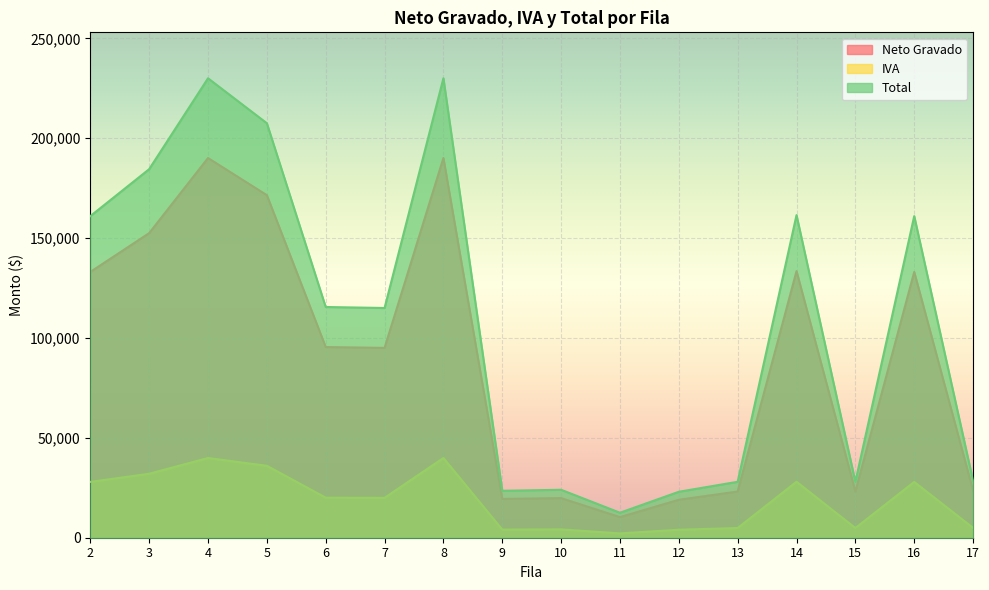

Reading left to right, list all the values displayed in this chart.

Neto Gravado: 2=133057.8	3=152479.3	4=190082.6	5=171487.6	6=95454.5	7=95041.3	8=190082.6	9=19421.5	10=19834.7	11=10330.6	12=19008.2	13=23140.5	14=133471.1	15=23140.5	16=133057.8	17=23553.7
IVA: 2=27942.2	3=32020.7	4=39917.3	5=36012.4	6=20045.5	7=19958.7	8=39917.3	9=4078.5	10=4165.3	11=2169.4	12=3991.7	13=4859.5	14=28028.9	15=4859.5	16=27942.2	17=4946.3
Total: 2=161000.0	3=184500.0	4=230000.0	5=207500.0	6=115500.0	7=115000.0	8=230000.0	9=23500.0	10=24000.0	11=12500.0	12=23000.0	13=28000.0	14=161500.0	15=28000.0	16=161000.0	17=28500.0